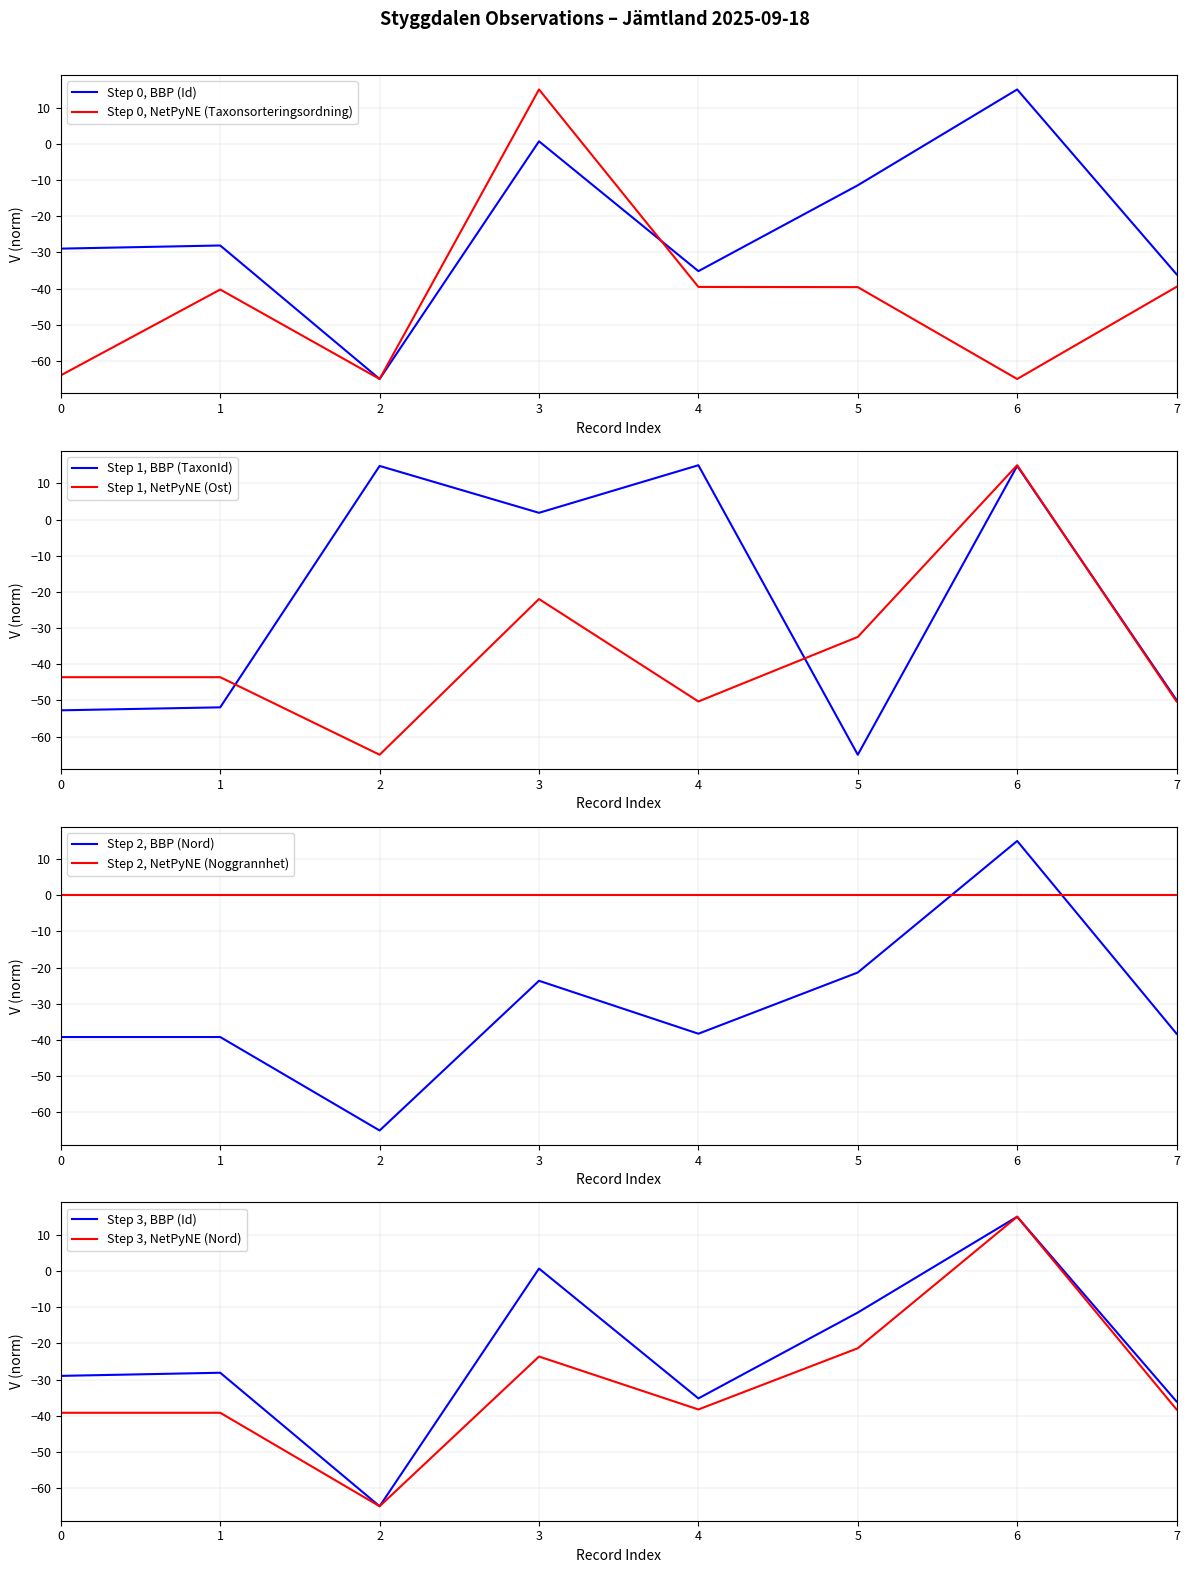

The Step 0, NetPyNE (Taxonsorteringsordning) series shows -39.5 at 7. True or false?

True